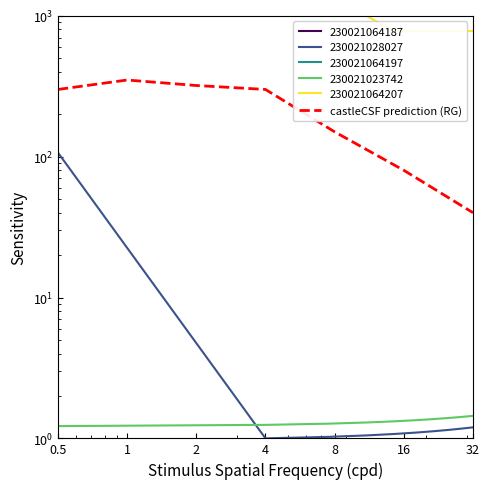

At which category does the data reach its first local peak?

1